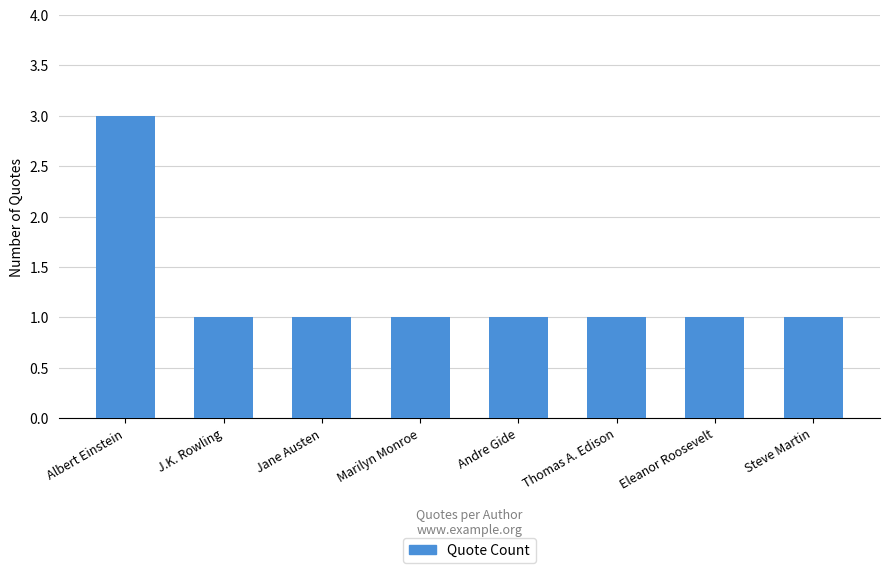

Reading left to right, extract all data points from this chart.

3	1	1	1	1	1	1	1